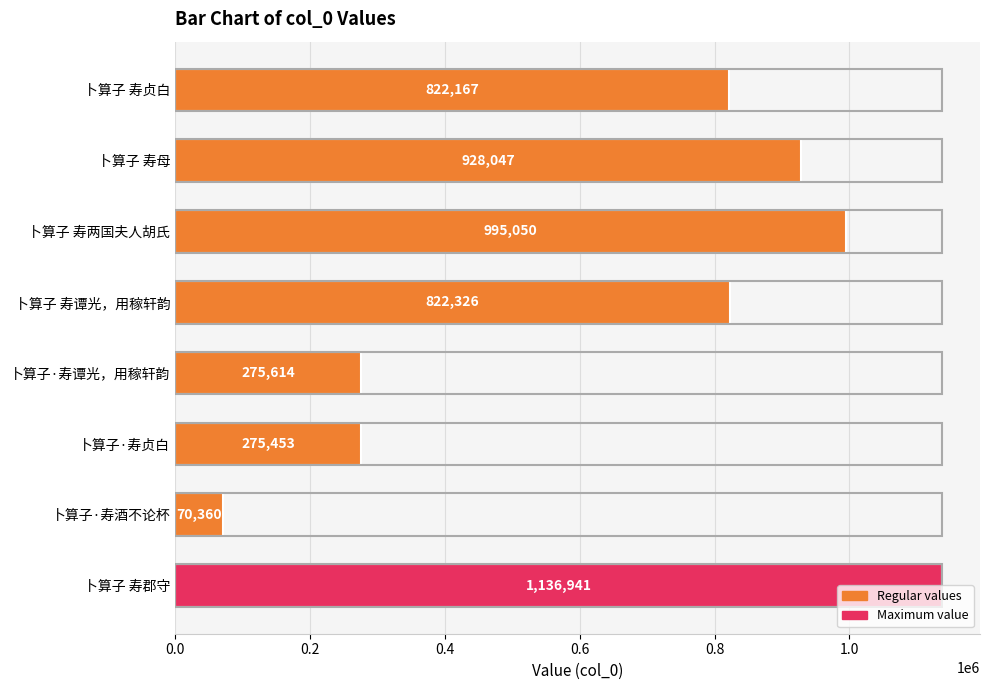

Rank the categories by value from lowest to highest.

卜算子·寿酒不论杯, 卜算子·寿贞白, 卜算子·寿谭光，用稼轩韵, 卜算子 寿贞白, 卜算子 寿谭光，用稼轩韵, 卜算子 寿母, 卜算子 寿两国夫人胡氏, 卜算子 寿郡守